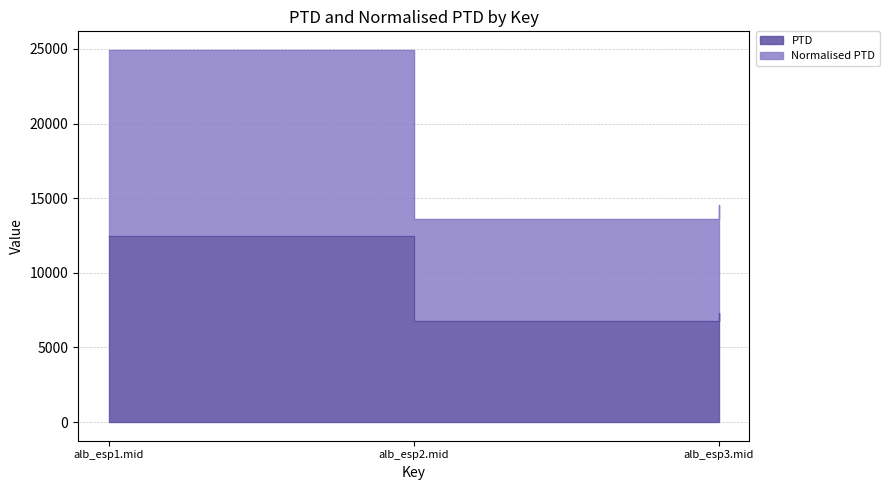

Reading left to right, extract all data points from this chart.

PTD: alb_esp1.mid=12466.7	alb_esp2.mid=6794.3	alb_esp3.mid=7288.7
Normalised PTD: alb_esp1.mid=24933.3	alb_esp2.mid=13588.6	alb_esp3.mid=14577.4